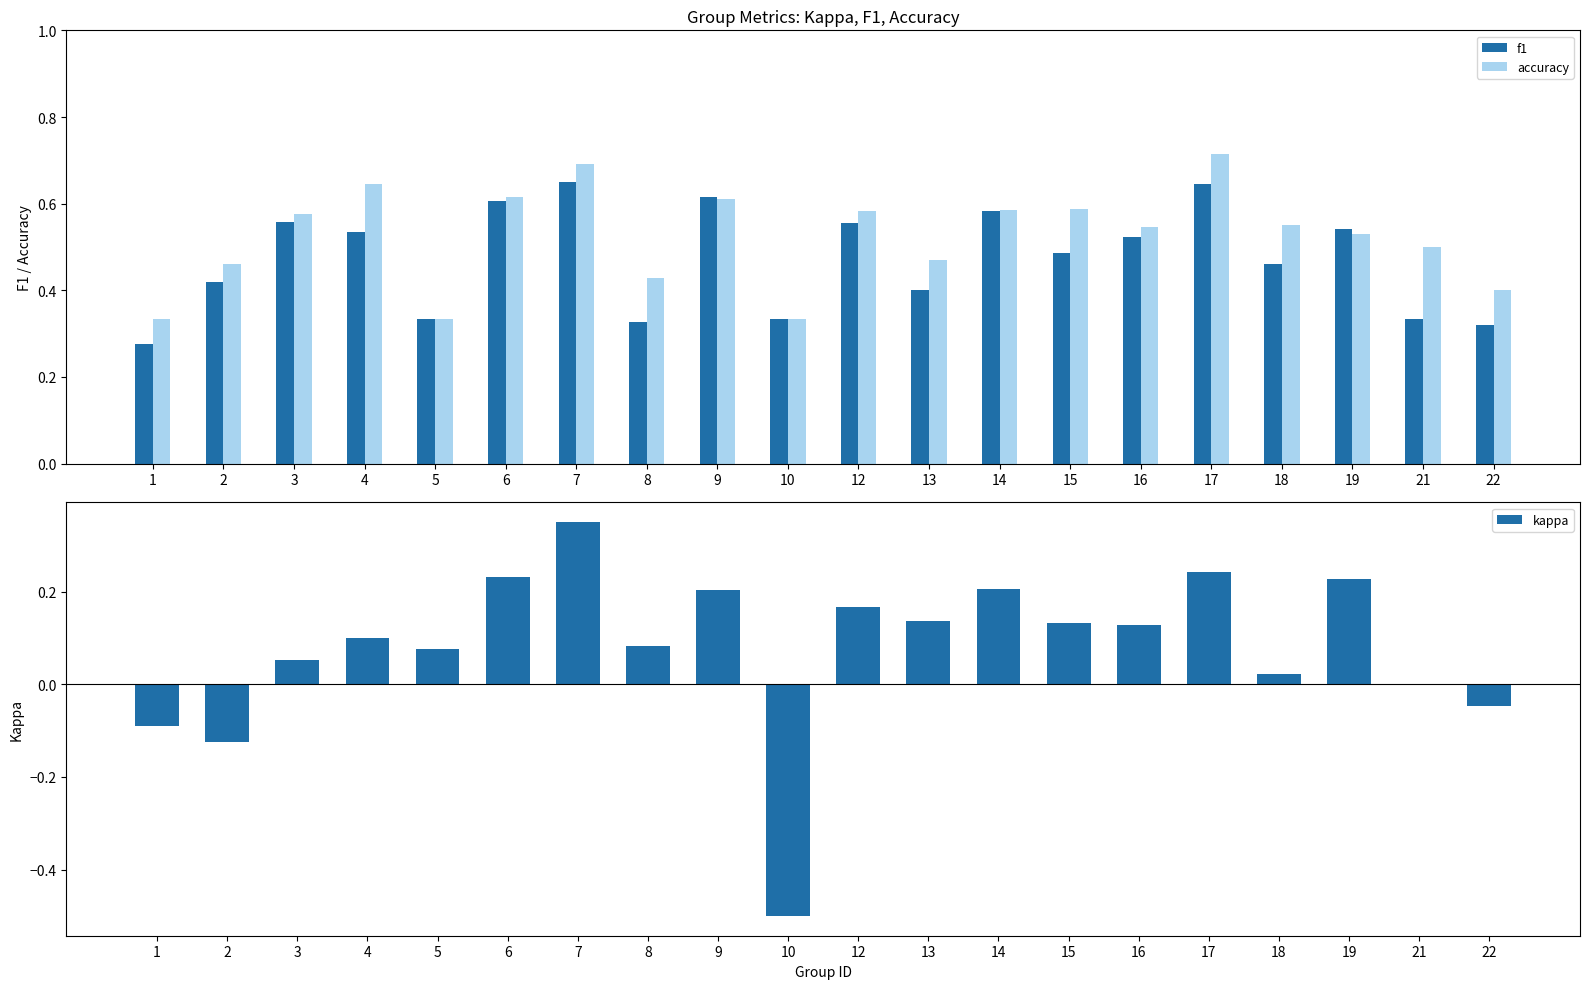

Reading left to right, list all the values displayed in this chart.

f1: 1=0.3	2=0.4	3=0.6	4=0.5	5=0.3	6=0.6	7=0.6	8=0.3	9=0.6	10=0.3	12=0.6	13=0.4	14=0.6	15=0.5	16=0.5	17=0.6	18=0.5	19=0.5	21=0.3	22=0.3
accuracy: 1=0.3	2=0.5	3=0.6	4=0.6	5=0.3	6=0.6	7=0.7	8=0.4	9=0.6	10=0.3	12=0.6	13=0.5	14=0.6	15=0.6	16=0.5	17=0.7	18=0.6	19=0.5	21=0.5	22=0.4
kappa: 1=-0.1	2=-0.1	3=0.1	4=0.1	5=0.1	6=0.2	7=0.3	8=0.1	9=0.2	10=-0.5	12=0.2	13=0.1	14=0.2	15=0.1	16=0.1	17=0.2	18=0.0	19=0.2	21=0.0	22=-0.0